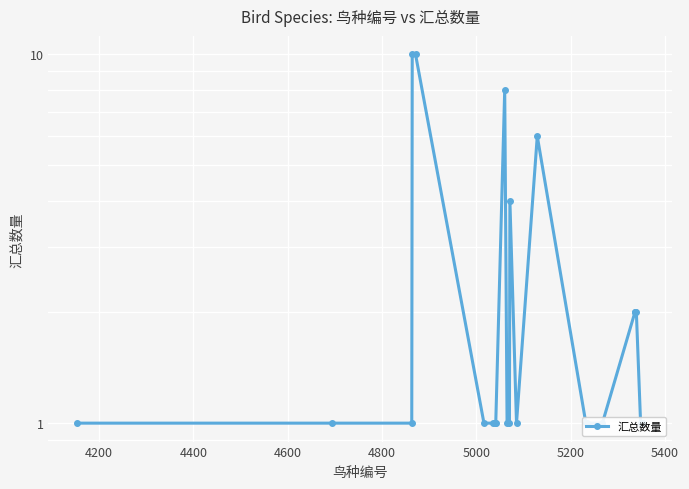

True or false: the data shows 1 at 15.

False